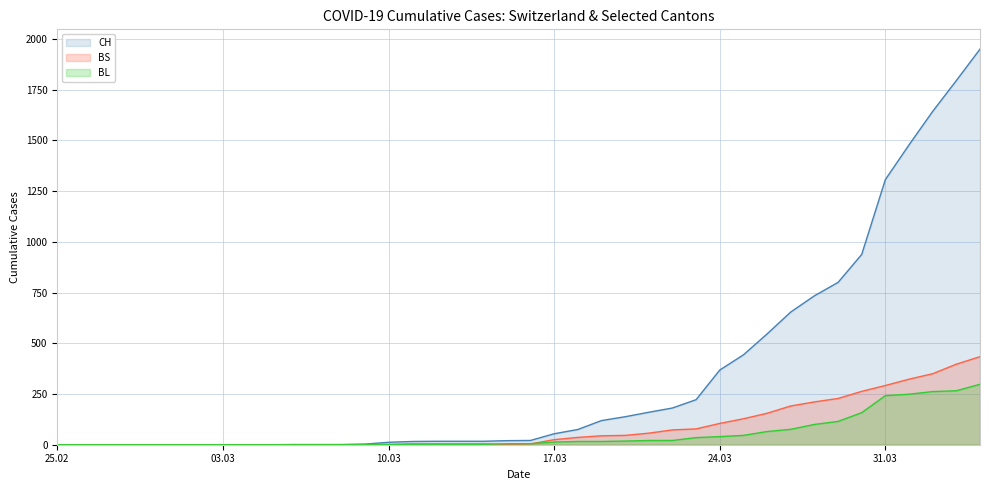

Reading left to right, transcribe all the data shown in this chart.

CH: 0	0	0	0	0	0	0	0	0	0	1	1	1	3	12	16	17	17	17	20	21	54	75	119	138	160	181	222	368	443	546	654	734	800	938	1307	1478	1643	1795	1950
BL: 0	0	0	0	0	0	0	0	0	0	0	0	0	1	2	2	2	2	2	5	5	13	16	16	18	21	21	35	40	46	65	76	100	115	158	242	249	262	266	298
BS: 0	0	0	0	0	0	0	0	0	0	0	0	0	0	0	4	4	4	4	0	4	25	36	44	46	57	73	78	105	128	155	191	211	228	263	292	323	350	397	434